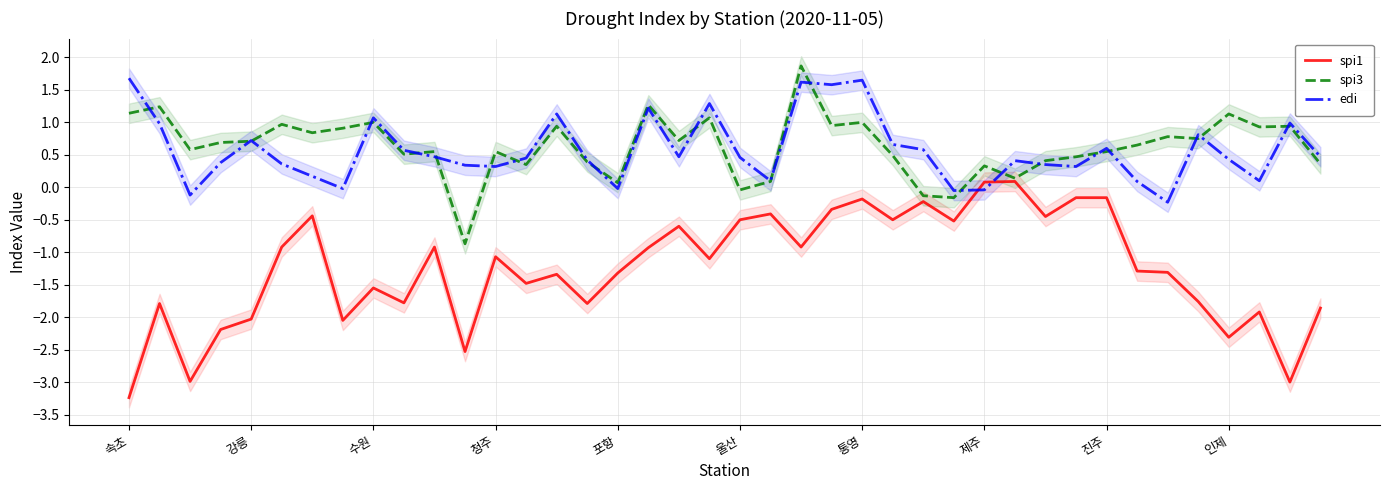

Between 34 and 39, which is larger?

34